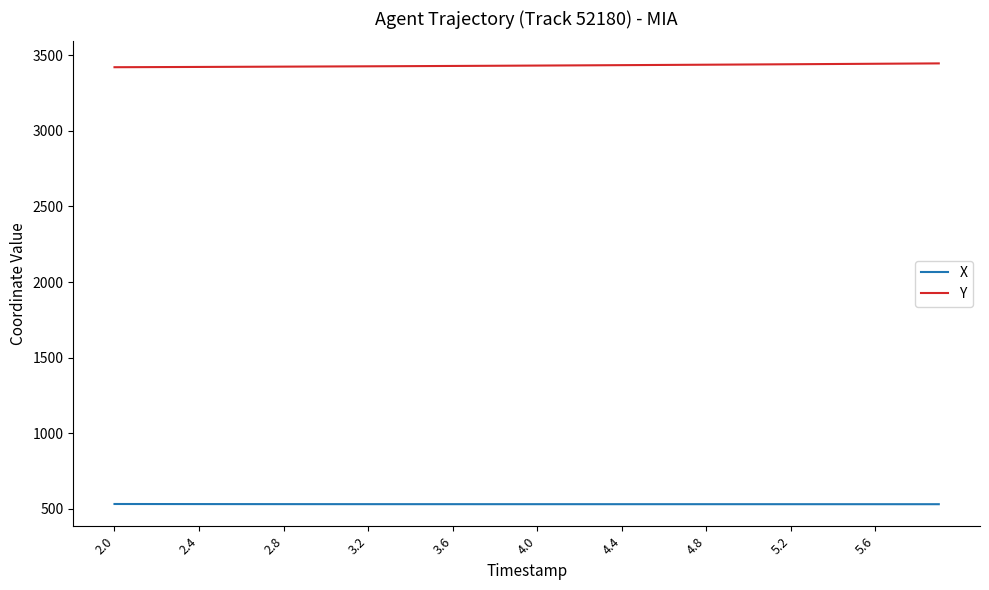

List the series in order of their peak value, highest first.

Y, X